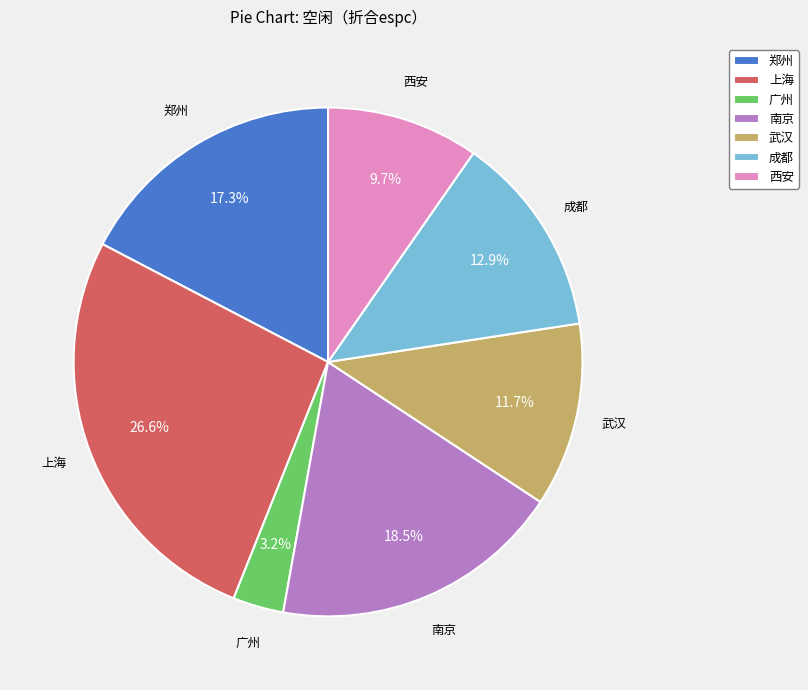

Rank the categories by value from highest to lowest.

上海, 南京, 郑州, 成都, 武汉, 西安, 广州